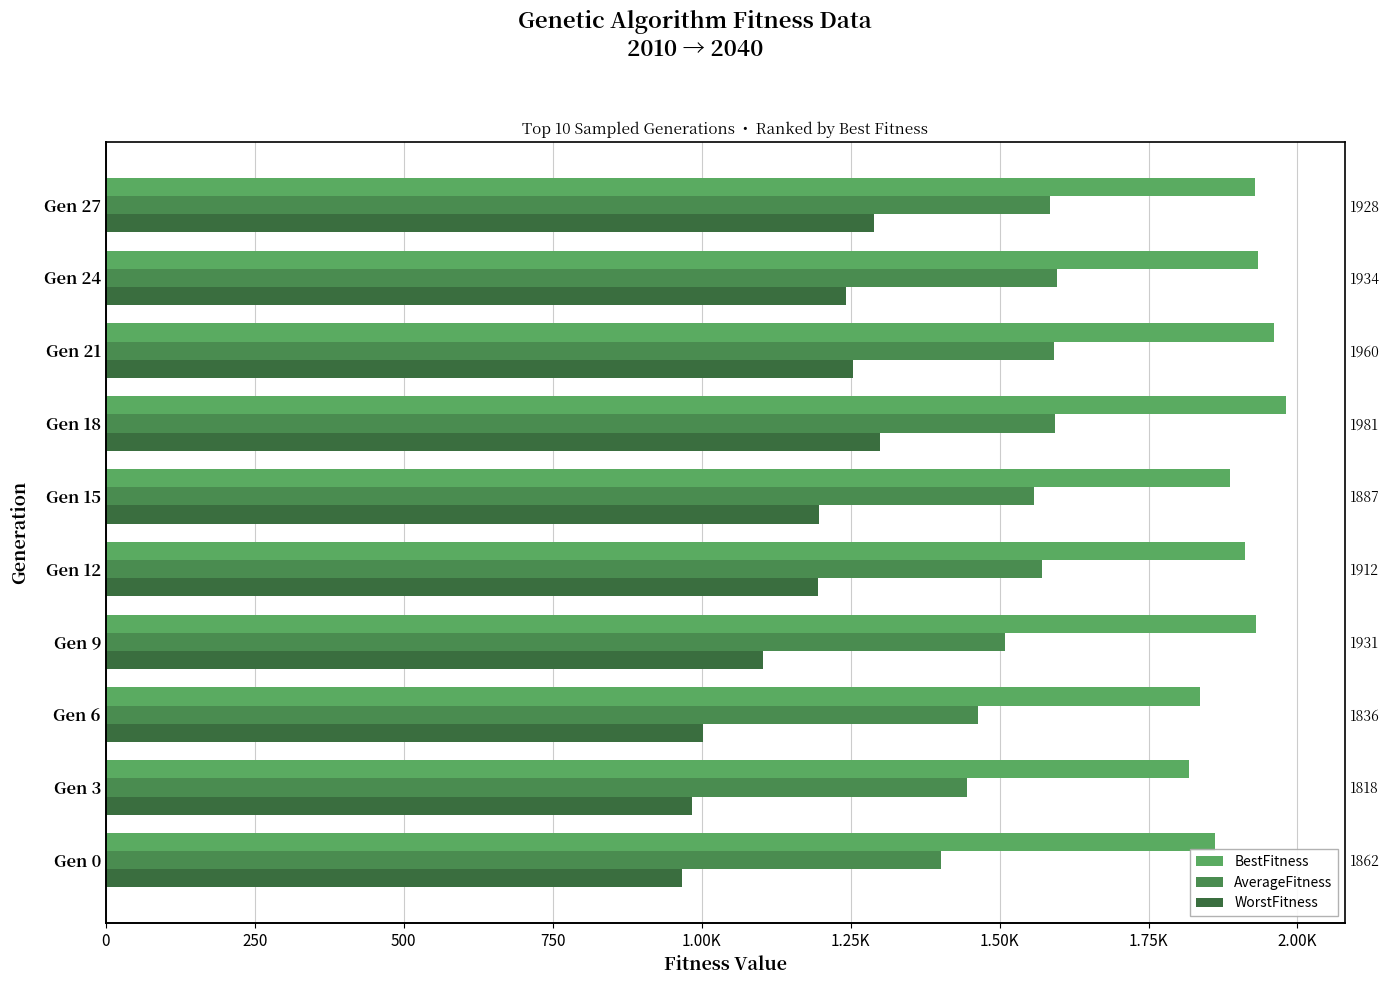

What is the difference between the maximum and minimum values in the AverageFitness series?

195.2